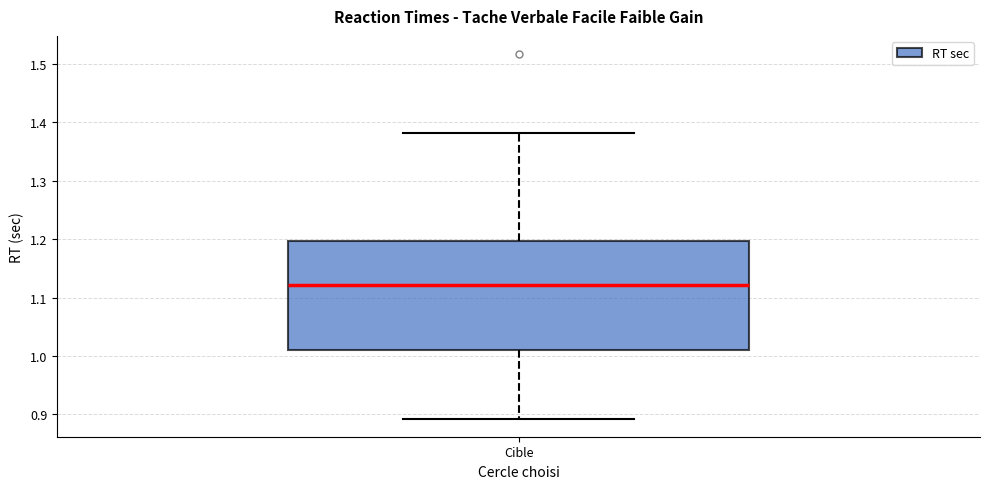

Read this box plot against the y-axis: the position of the median line, the range covered by the box, and the ends of both whiskers. The values are not printed on the chart, so give them approximately, as read against the axis.

median 1.12, box 1.01 to 1.20, whiskers 0.89 to 1.38